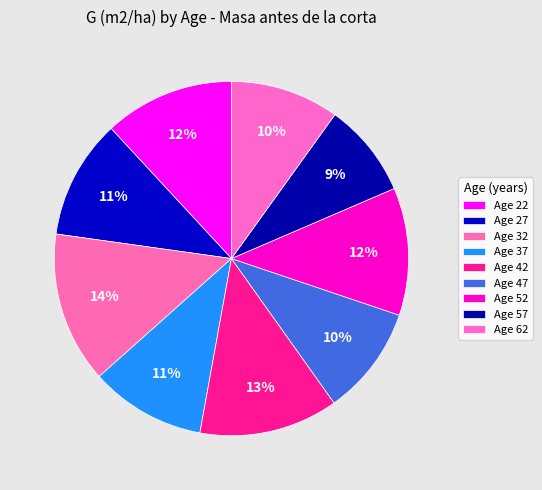

To the nearest percent, what is the average slice percentage?

11%